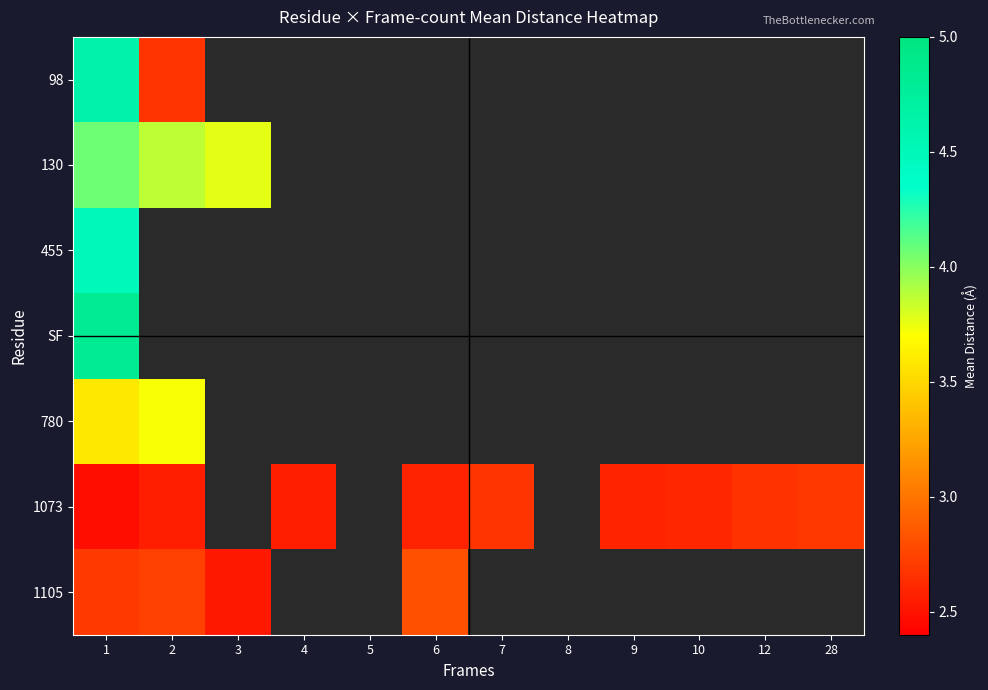

What is the difference between the maximum and minimum values in the 130 series?

0.3